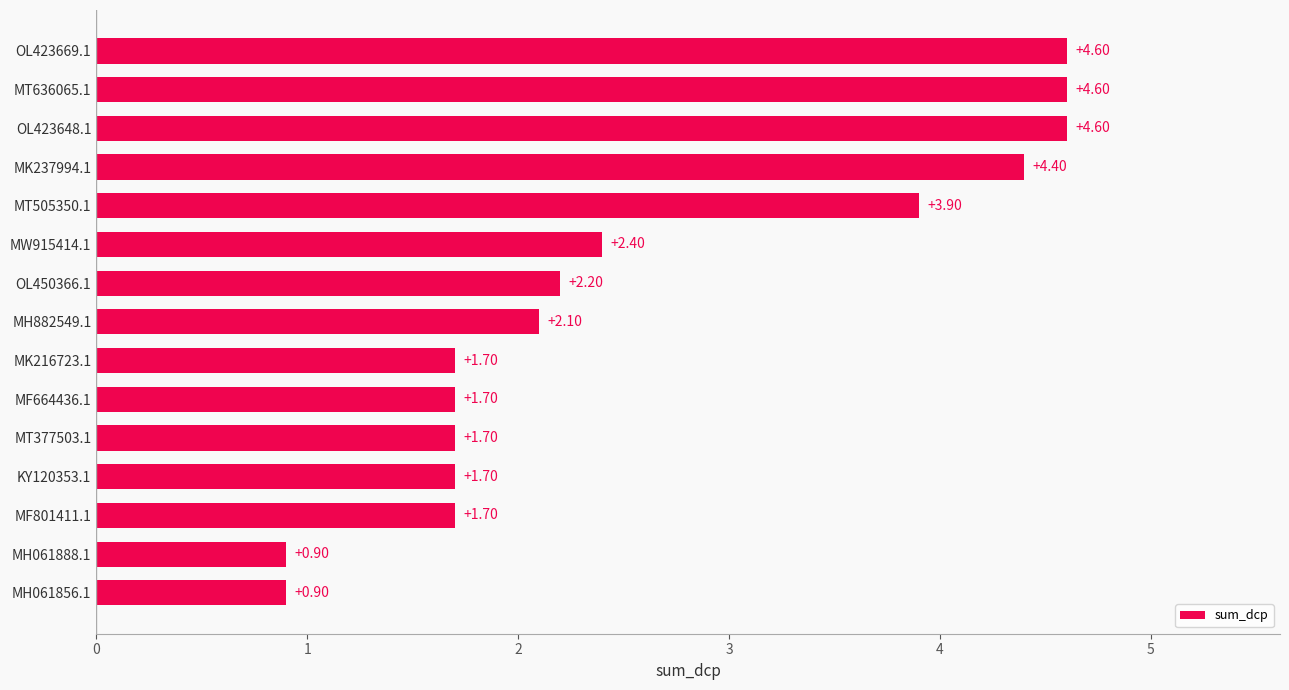

What is the difference between the values at MF801411.1 and OL423669.1?

2.9